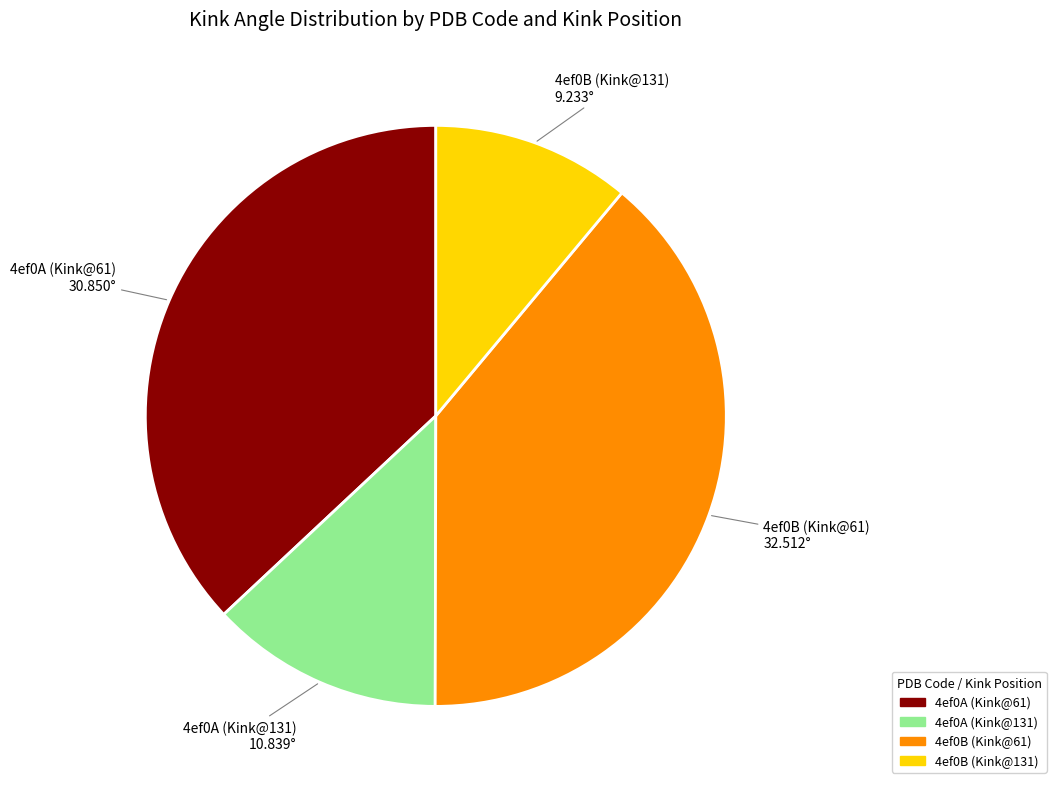

How many segments does this pie chart have?

4